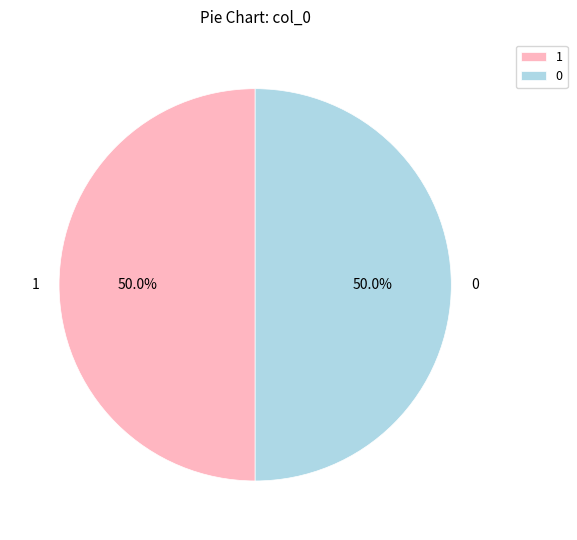

The 1 slice represents 1% of the pie. True or false?

False